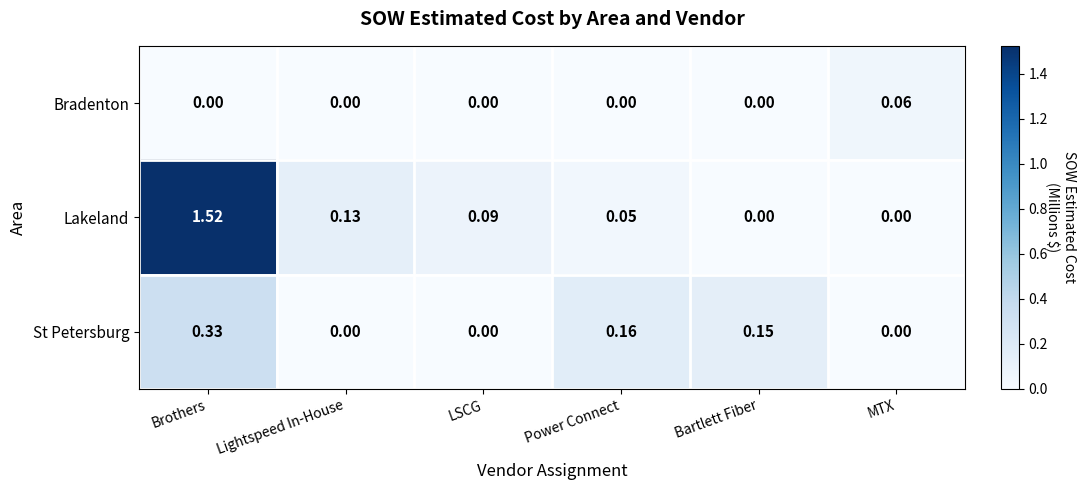

List the series in order of their peak value, highest first.

Lakeland, St Petersburg, Bradenton